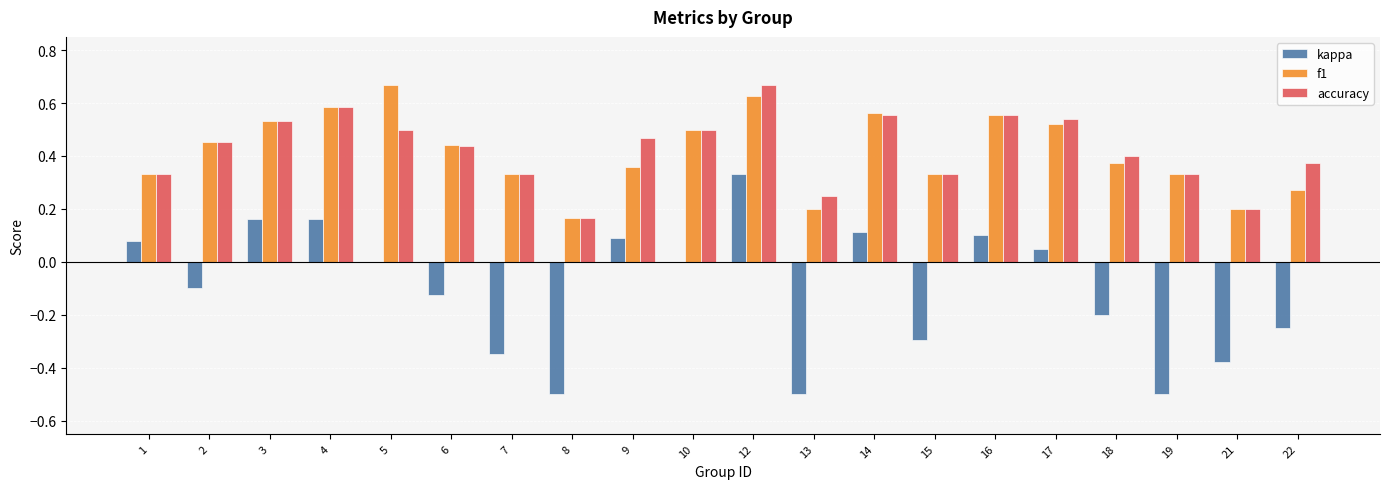

How many data points does each series have?

20